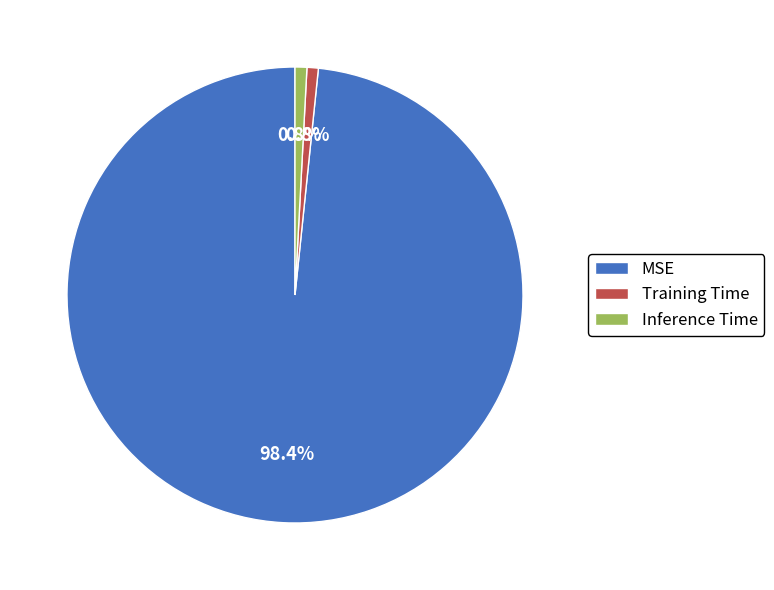

To the nearest percent, what is the average slice percentage?

33%